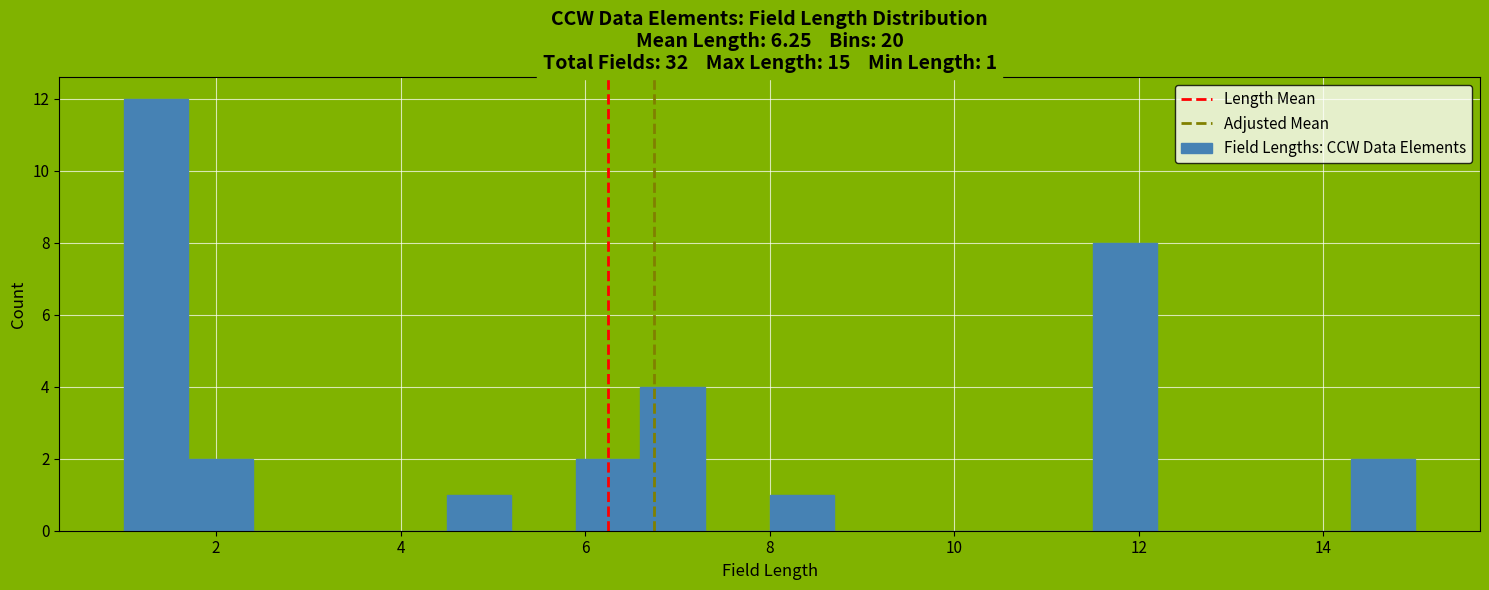

Around what value on the x-axis is the tallest bar? Give the approximate position of its centre, as read against the axis.

1.4